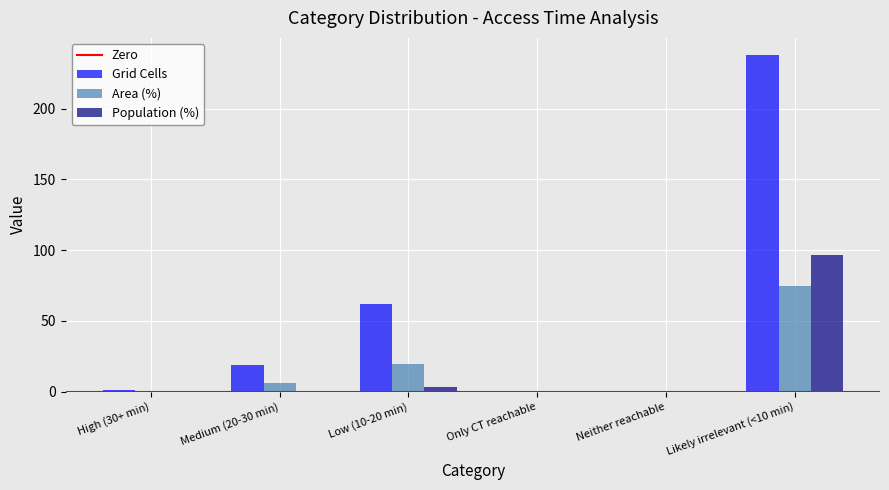

Which series has the largest total across all categories?

Grid Cells